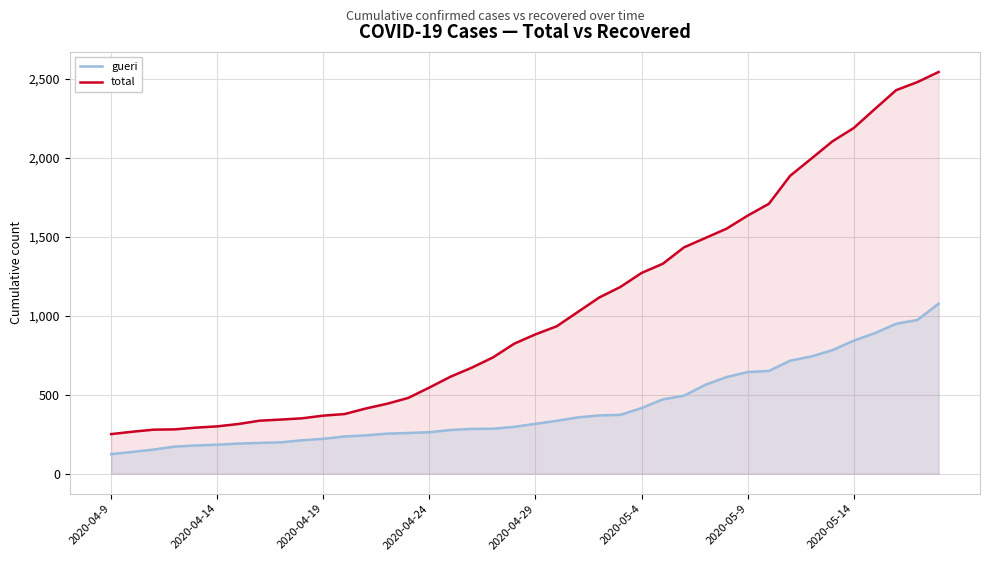

Where is total nearest to the value 1397?

27